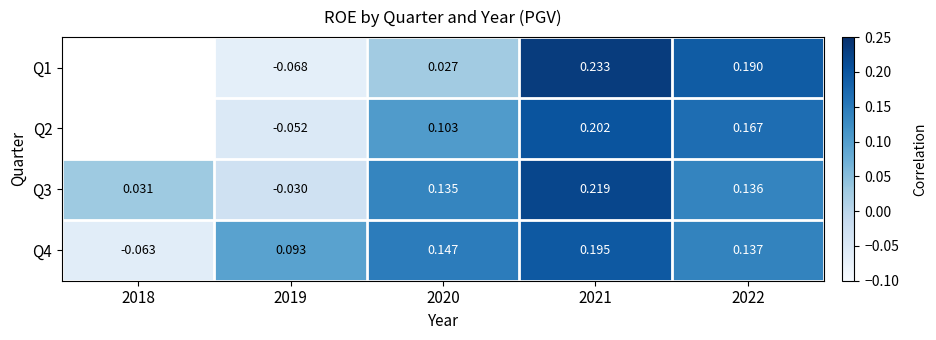

Is the value of Q2 at 2018 greater than the value of Q4 at 2019?

No